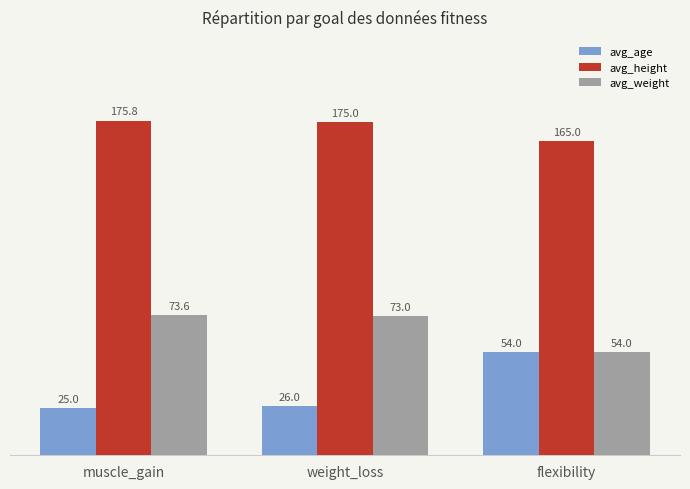

List the labels in order of avg_weight value, smallest first.

flexibility, weight_loss, muscle_gain